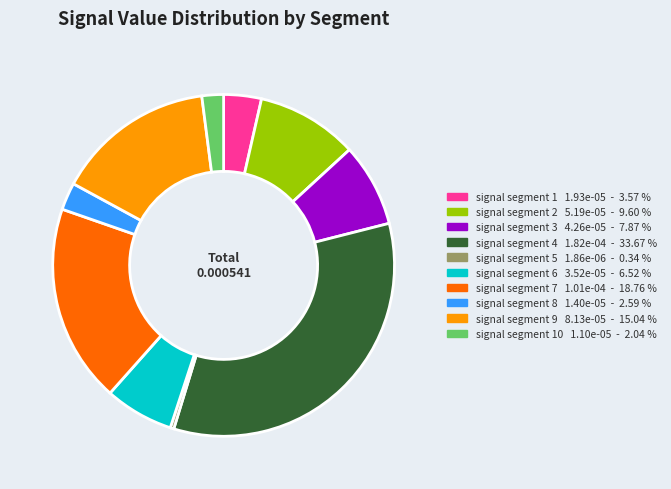

Does any single category account for the majority?

No